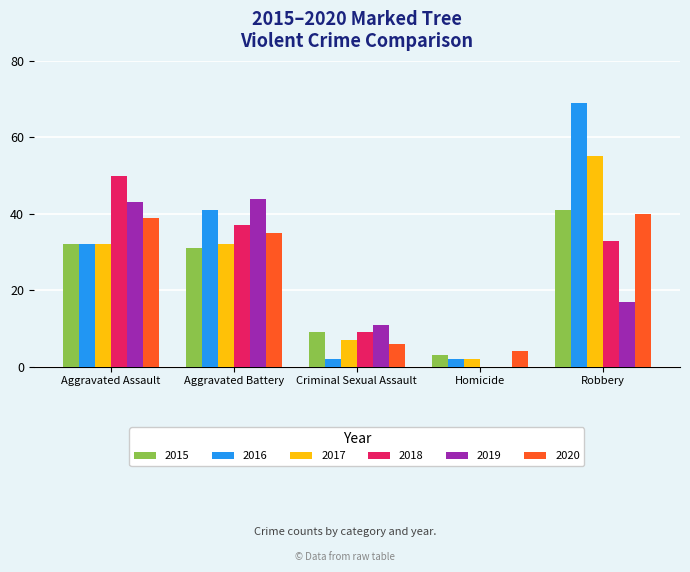

Are the bars grouped side by side (vs. stacked)?

Yes